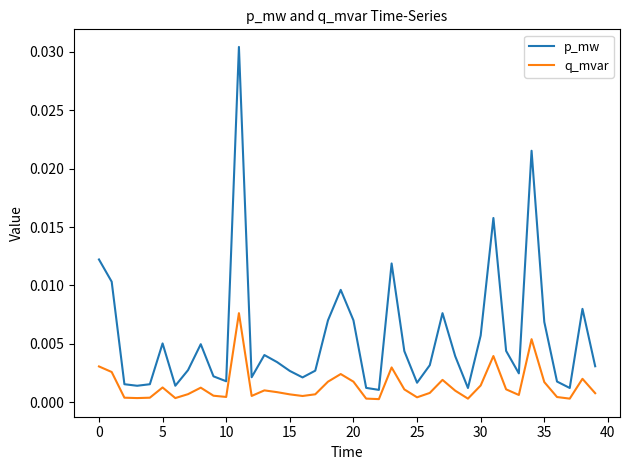

Which series has the largest range (max minus min)?

p_mw